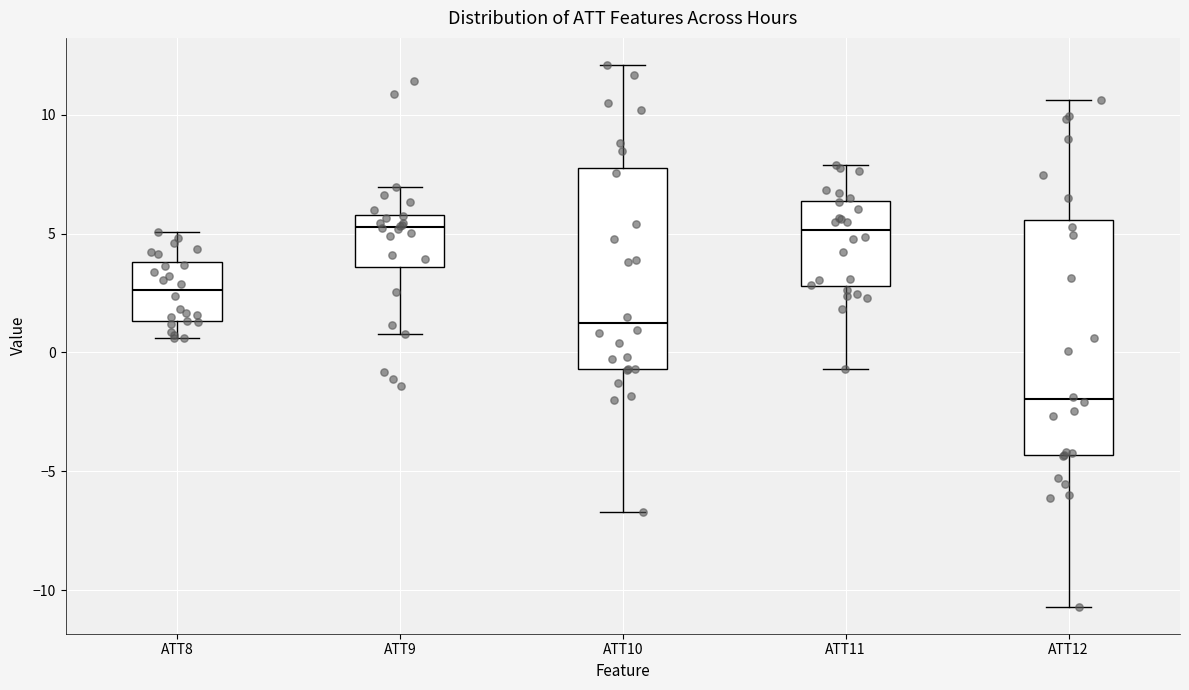

Which box's median line is the lowest?

ATT12